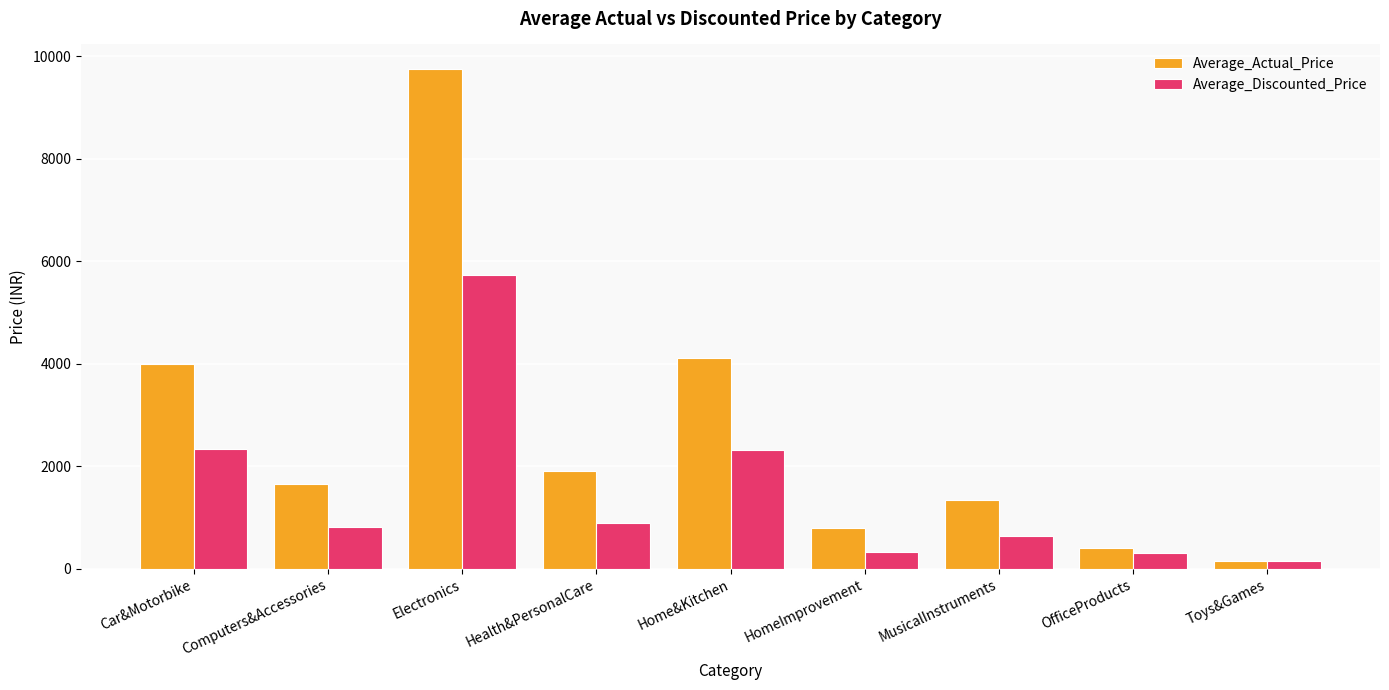

Rank the series at OfficeProducts from lowest to highest value.

Average_Discounted_Price, Average_Actual_Price